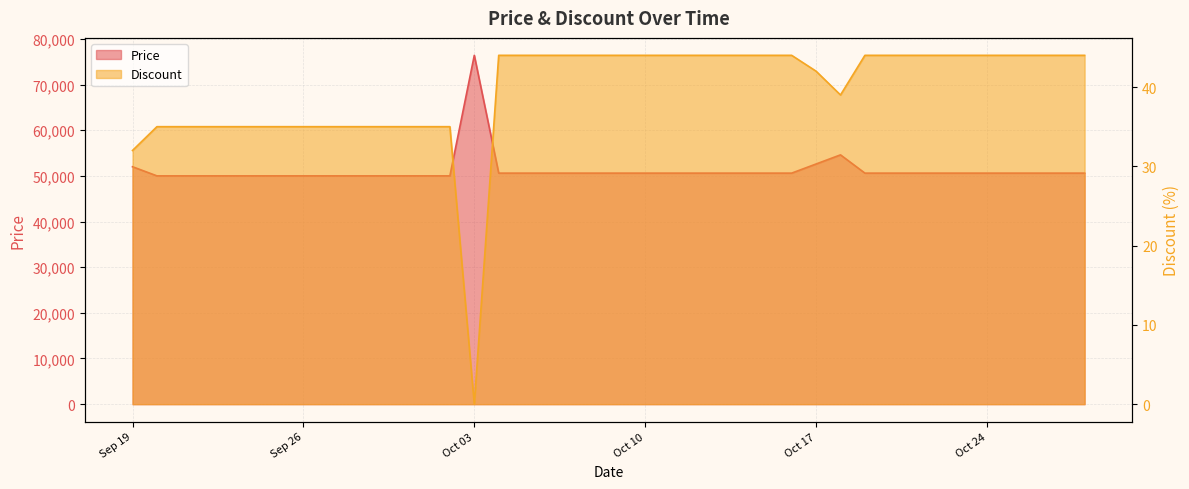

At which label does Discount reach its minimum?

Oct 03